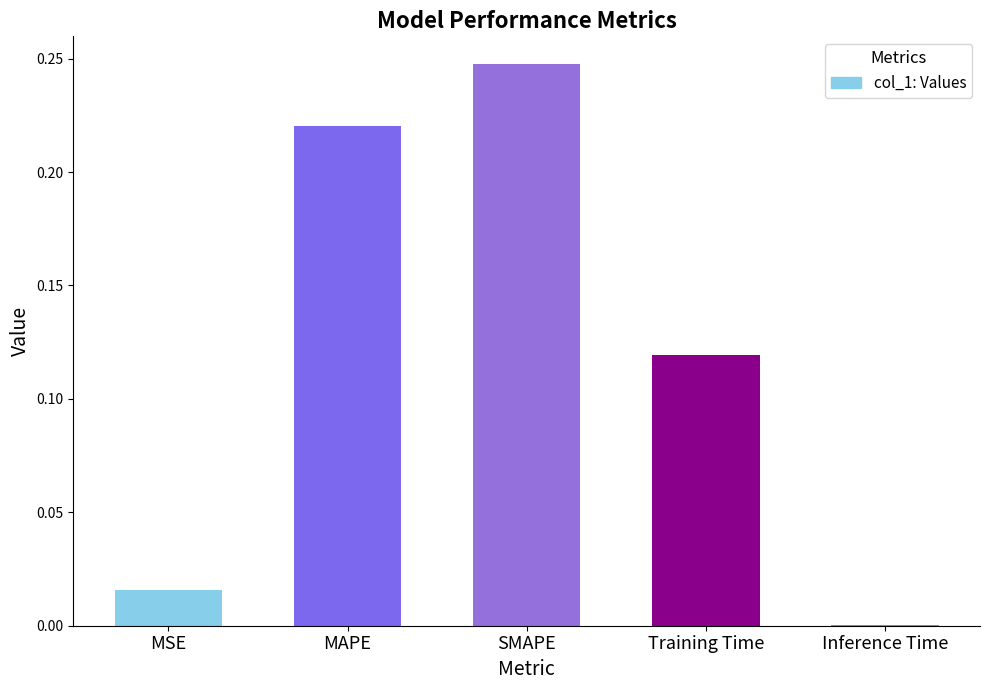

Which category has the highest value across all series?

SMAPE